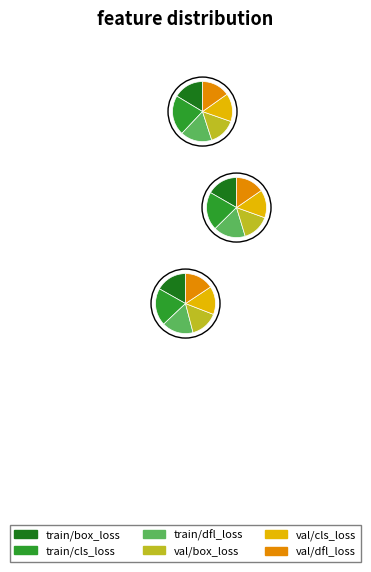

To the nearest percent, what portion does 1 represent?

33%